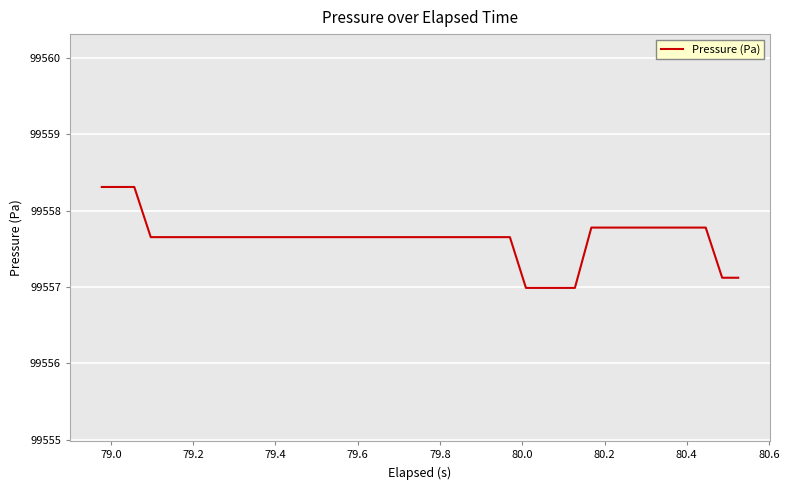

What is the maximum value shown in the chart?

99558.3